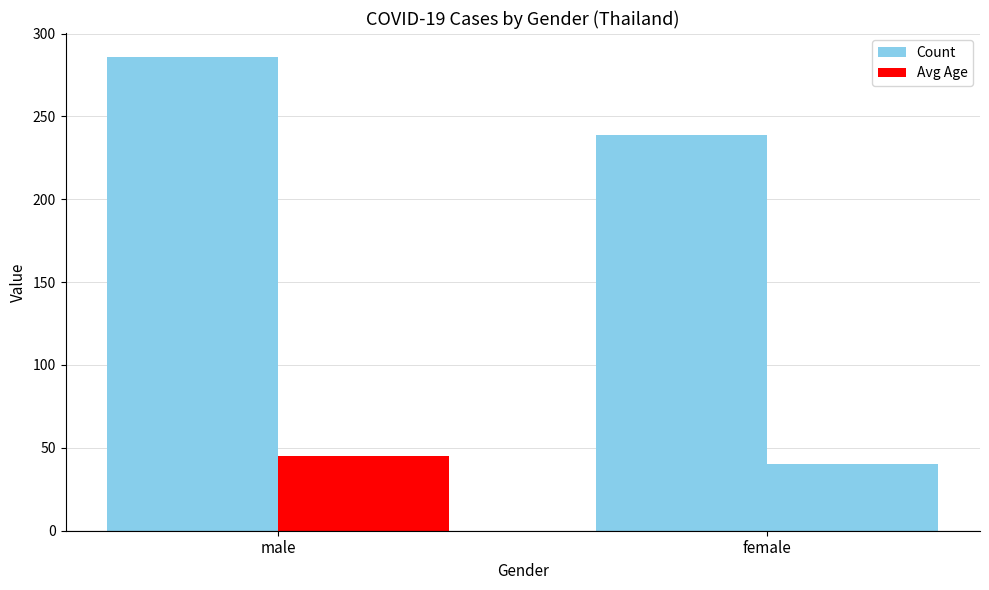

Are the bars horizontal?

No